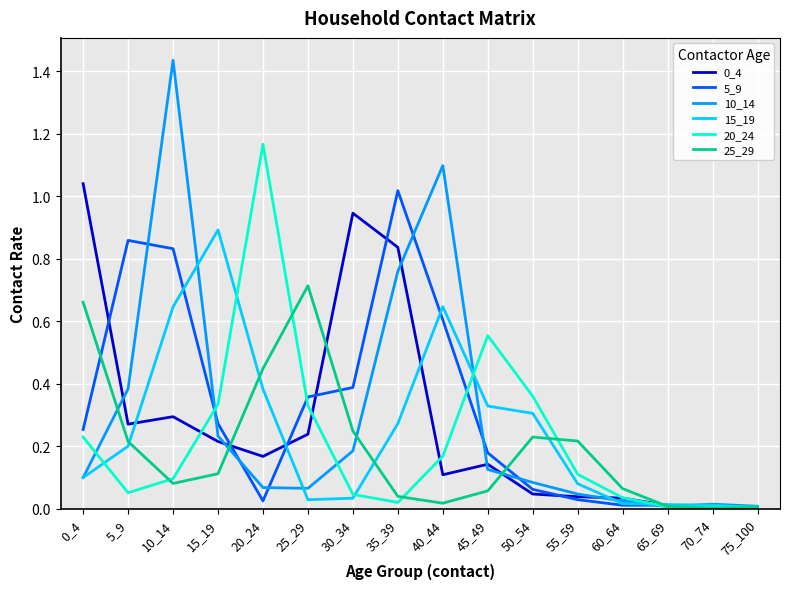

Which category has the highest value across all series?

10_14